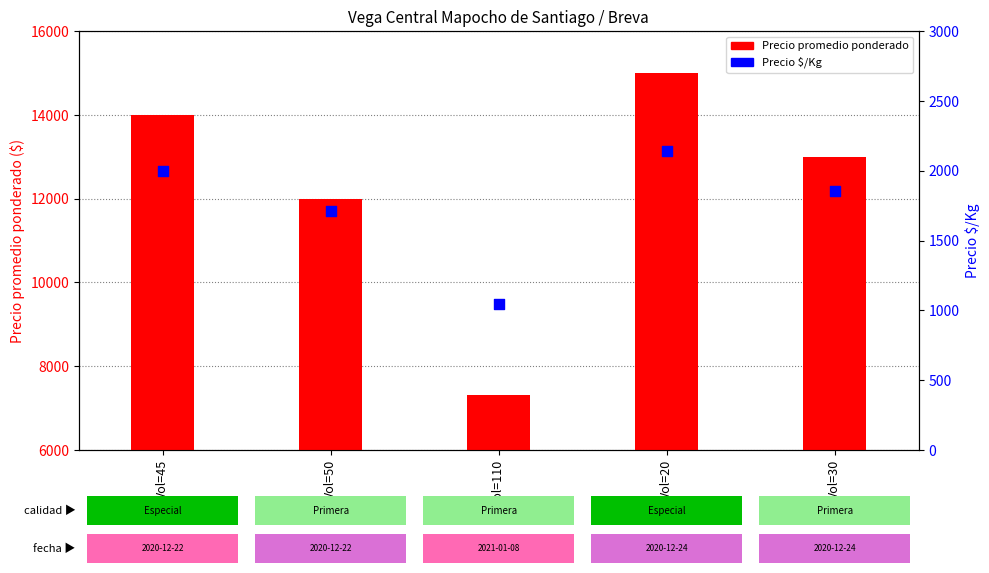

Is the value of Precio promedio ponderado at Vol=110 greater than the value of Precio $/Kg at Vol=110?

Yes